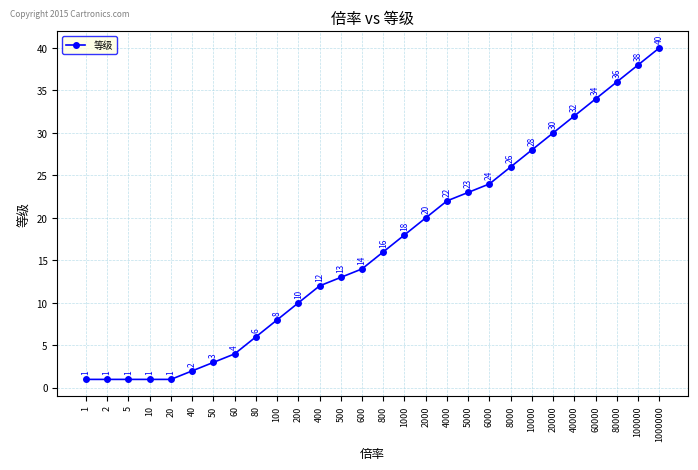

What is the average value?

17